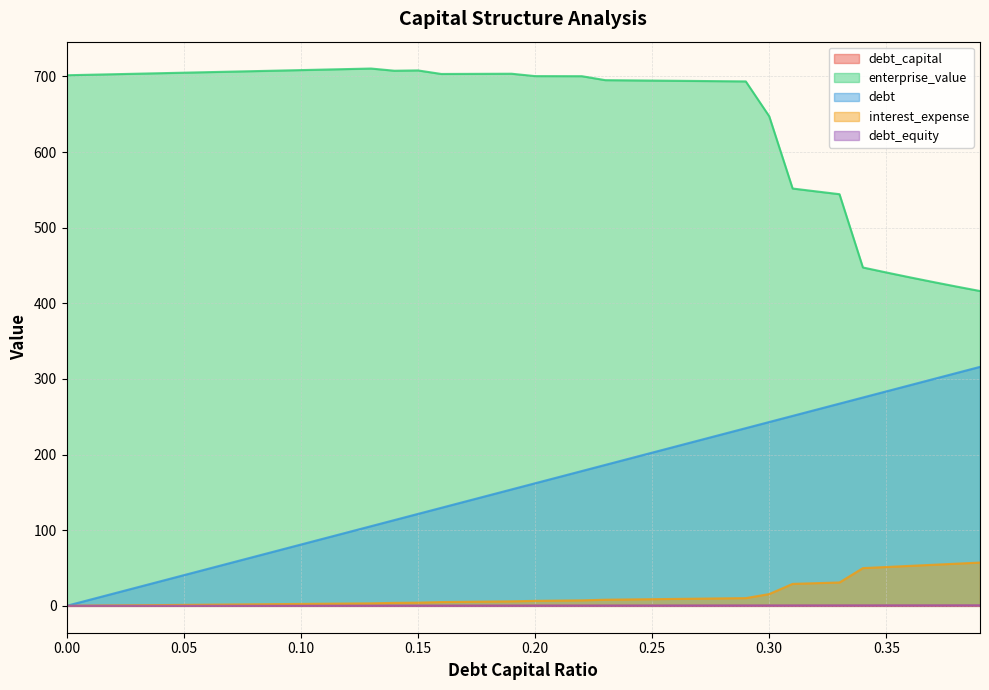

True or false: debt_capital and enterprise_value cross at least once.

False